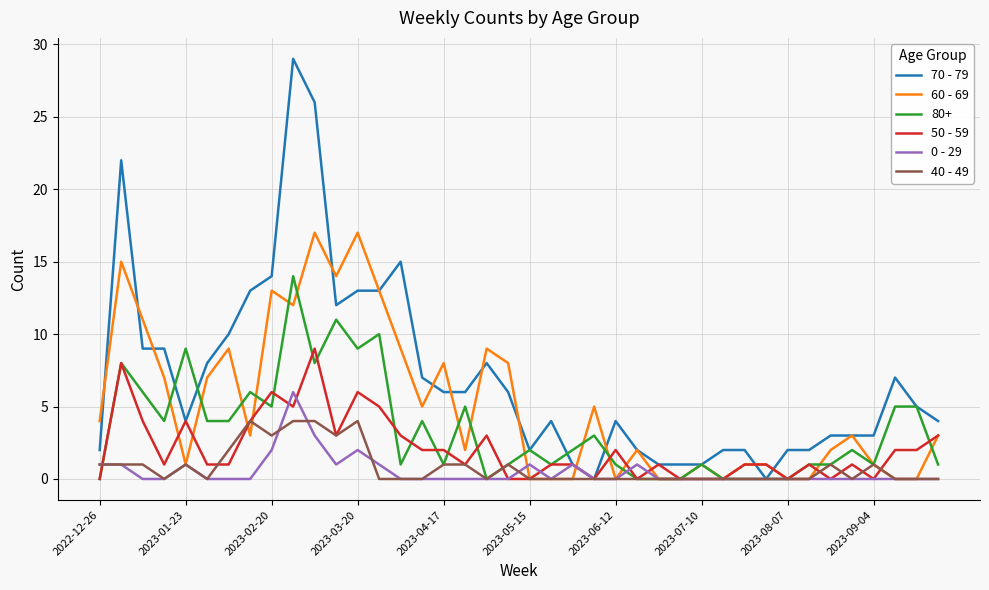

Which series has the widest spread of values?

70 - 79